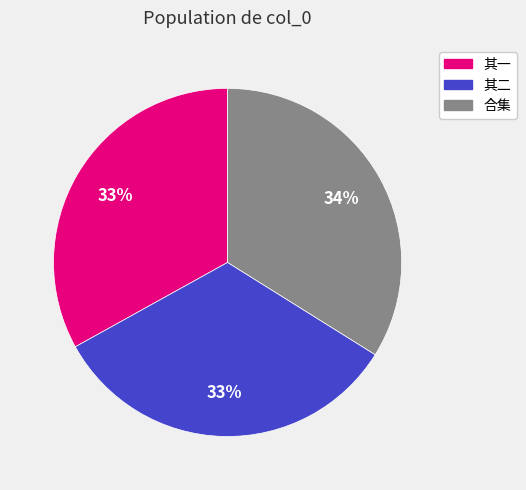

To the nearest percent, what is the average slice percentage?

33%